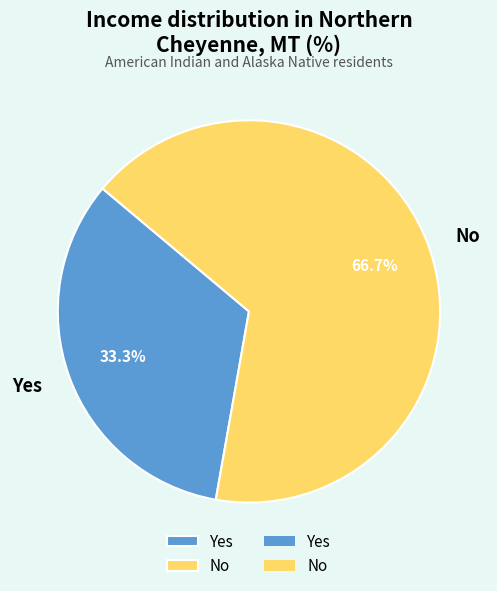

How many slices are in this pie chart?

2